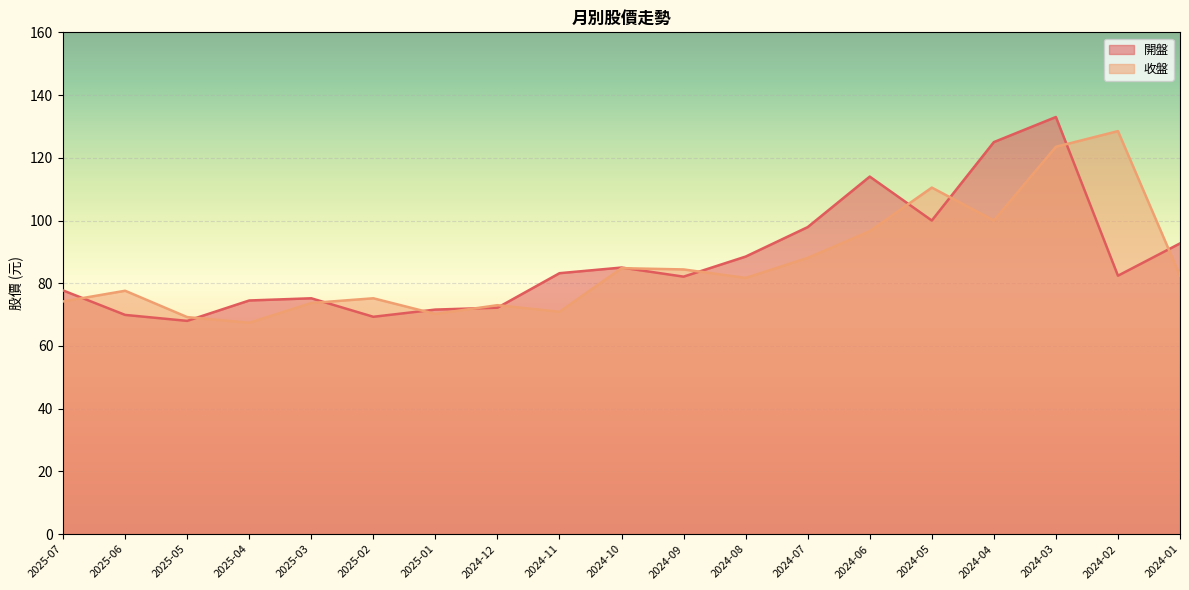

What is the label of the 14th point from the left?

2024-06